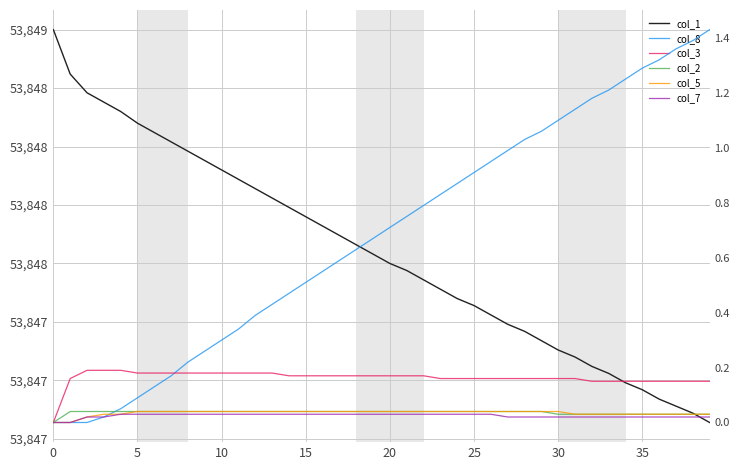

The value of col_3 at 32 is 0.1. True or false?

False